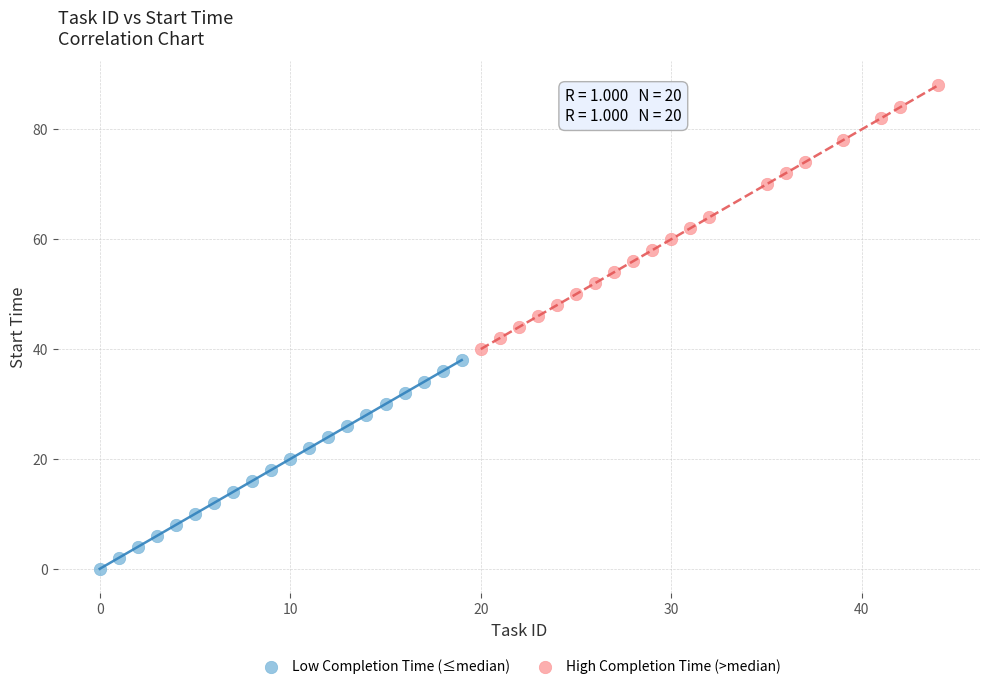

Which series contains the highest Y value?

High Completion Time (>median)